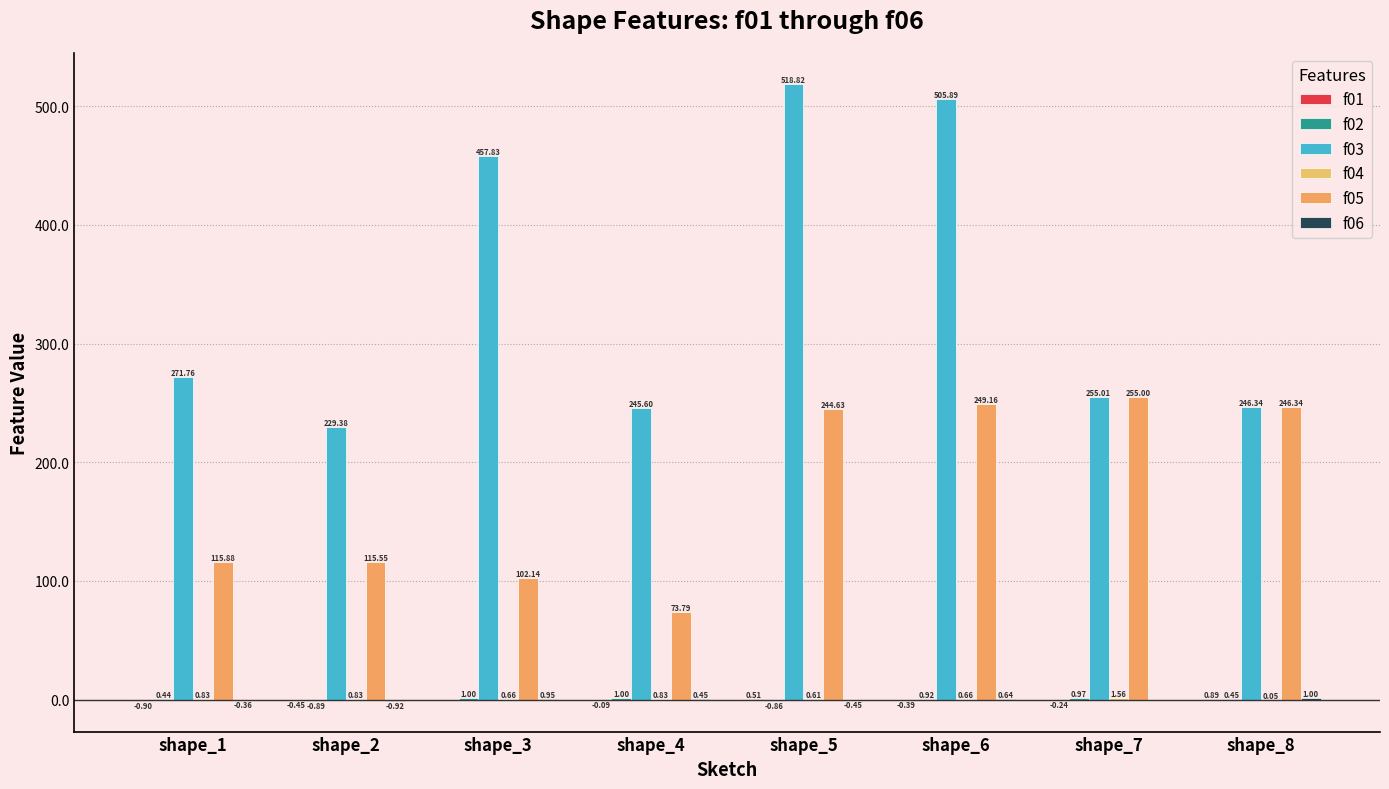

Rank the series at shape_6 from highest to lowest value.

f03, f05, f02, f04, f06, f01